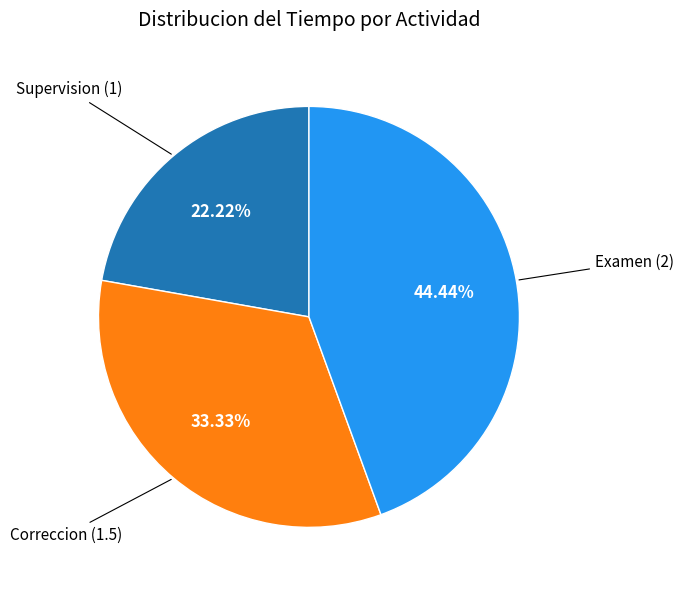

Which has a higher value, Supervision or Examen?

Examen